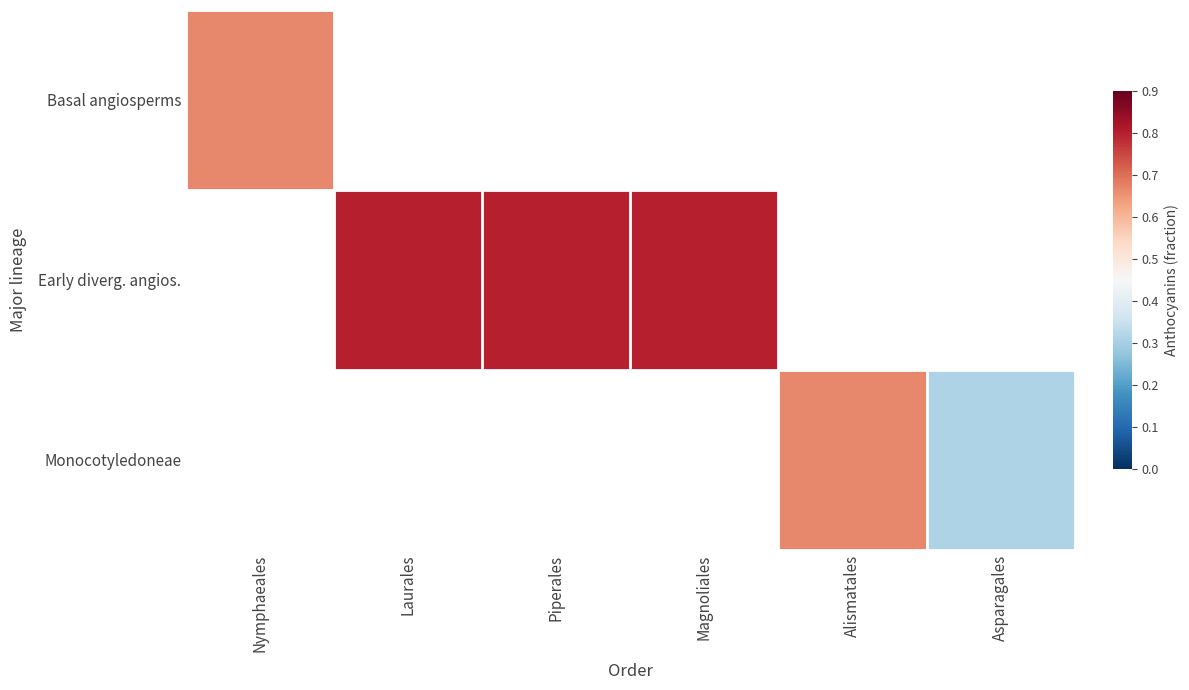

Which series changed the most between Laurales and Piperales?

Early diverg. angios.